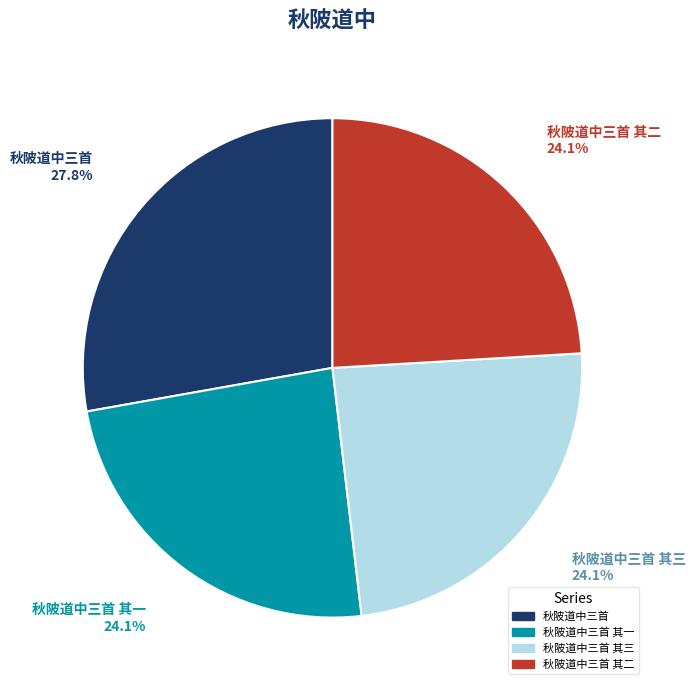

The 秋陂道中三首 其一 slice represents 13% of the pie. True or false?

False